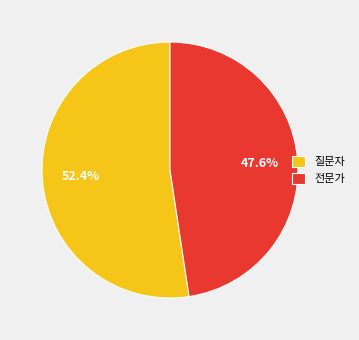

To the nearest percent, what is the difference between the 전문가 and 질문자 slice percentages?

5%